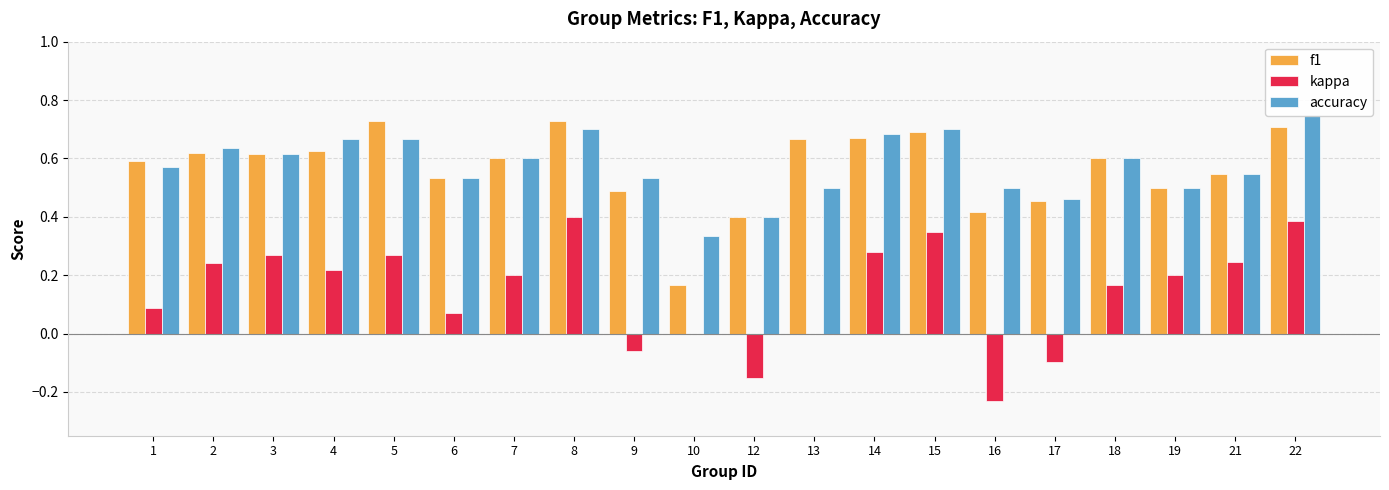

At which label does kappa first exceed 0?

1